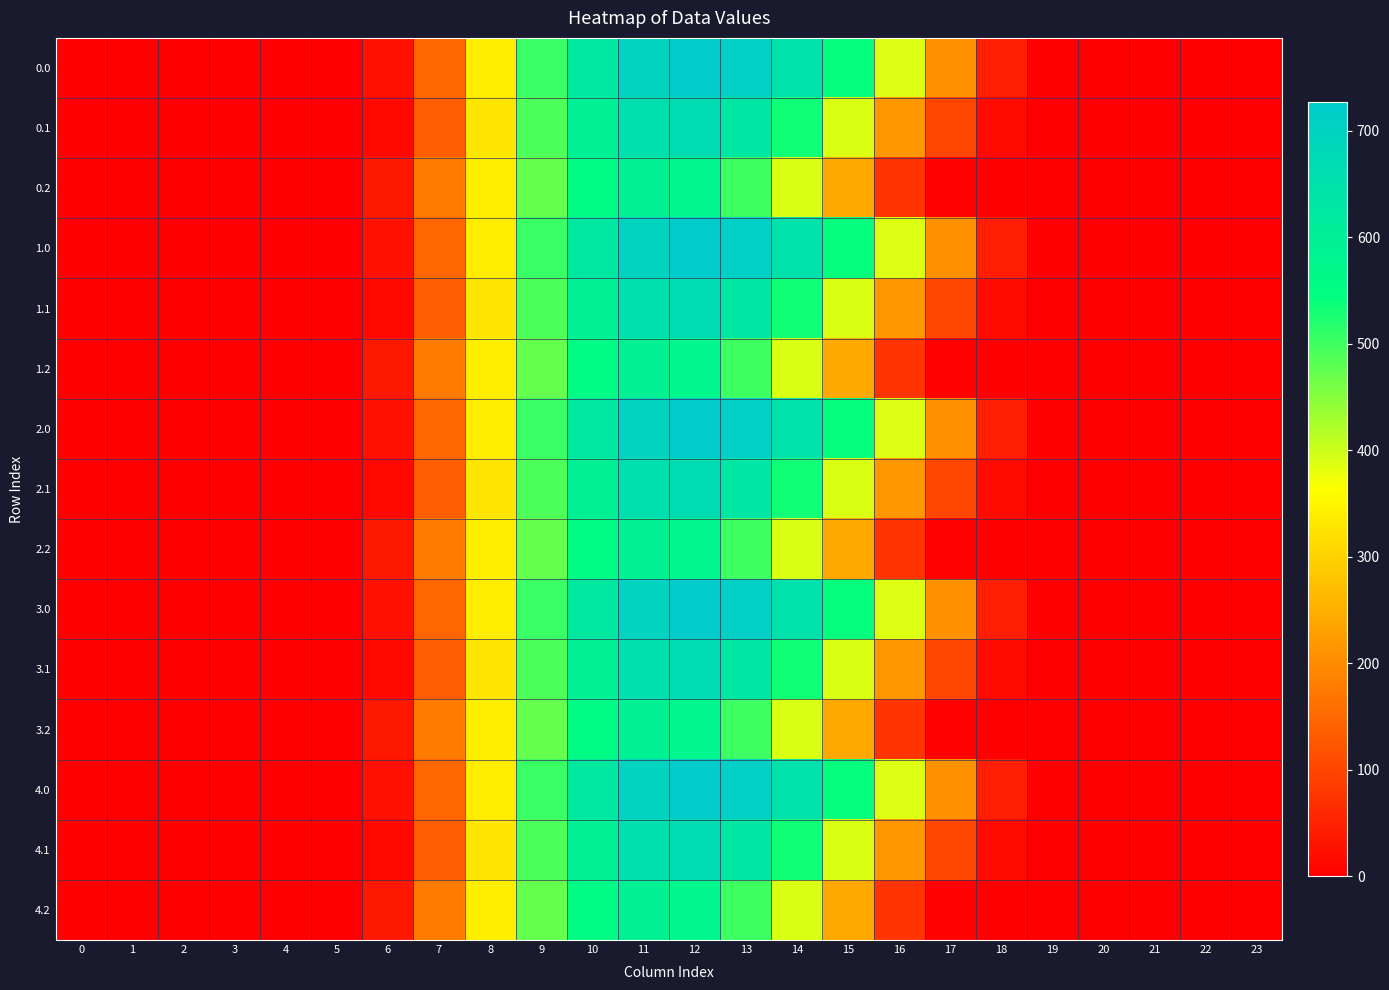

Reading left to right, list all the values displayed in this chart.

0.0: 0=0.0	1=0.0	2=0.0	3=0.0	4=0.0	5=0.0	6=23.2	7=146.0	8=336.1	9=503.1	10=623.6	11=696.8	12=727.5	13=711.8	14=650.0	15=540.3	16=388.8	17=206.8	18=44.9	19=2.7	20=0.0	21=0.0	22=0.0	23=0.0
0.1: 0=0.0	1=0.0	2=0.0	3=0.0	4=0.0	5=0.0	6=12.0	7=135.5	8=328.7	9=490.4	10=599.4	11=656.3	12=665.6	13=628.6	14=534.0	15=391.1	16=218.5	17=100.3	18=16.4	19=0.4	20=0.0	21=0.0	22=0.0	23=0.0
0.2: 0=0.0	1=0.0	2=0.0	3=0.0	4=0.0	5=0.0	6=35.6	7=178.4	8=339.9	9=473.2	10=559.6	11=594.9	12=571.9	13=501.8	14=392.1	15=239.2	16=75.5	17=4.1	18=0.2	19=0.0	20=0.0	21=0.0	22=0.0	23=0.0
1.0: 0=0.0	1=0.0	2=0.0	3=0.0	4=0.0	5=0.0	6=23.2	7=146.0	8=336.1	9=503.1	10=623.6	11=696.8	12=727.5	13=711.8	14=650.0	15=540.3	16=388.8	17=206.8	18=44.9	19=2.7	20=0.0	21=0.0	22=0.0	23=0.0
1.1: 0=0.0	1=0.0	2=0.0	3=0.0	4=0.0	5=0.0	6=12.0	7=135.5	8=328.7	9=490.4	10=599.4	11=656.3	12=665.6	13=628.6	14=534.0	15=391.1	16=218.5	17=100.3	18=16.4	19=0.4	20=0.0	21=0.0	22=0.0	23=0.0
1.2: 0=0.0	1=0.0	2=0.0	3=0.0	4=0.0	5=0.0	6=35.6	7=178.4	8=339.9	9=473.2	10=559.6	11=594.9	12=571.9	13=501.8	14=392.1	15=239.2	16=75.5	17=4.1	18=0.2	19=0.0	20=0.0	21=0.0	22=0.0	23=0.0
2.0: 0=0.0	1=0.0	2=0.0	3=0.0	4=0.0	5=0.0	6=23.2	7=146.0	8=336.1	9=503.1	10=623.6	11=696.8	12=727.5	13=711.8	14=650.0	15=540.3	16=388.8	17=206.8	18=44.9	19=2.7	20=0.0	21=0.0	22=0.0	23=0.0
2.1: 0=0.0	1=0.0	2=0.0	3=0.0	4=0.0	5=0.0	6=12.0	7=135.5	8=328.7	9=490.4	10=599.4	11=656.3	12=665.6	13=628.6	14=534.0	15=391.1	16=218.5	17=100.3	18=16.4	19=0.4	20=0.0	21=0.0	22=0.0	23=0.0
2.2: 0=0.0	1=0.0	2=0.0	3=0.0	4=0.0	5=0.0	6=35.6	7=178.4	8=339.9	9=473.2	10=559.6	11=594.9	12=571.9	13=501.8	14=392.1	15=239.2	16=75.5	17=4.1	18=0.2	19=0.0	20=0.0	21=0.0	22=0.0	23=0.0
3.0: 0=0.0	1=0.0	2=0.0	3=0.0	4=0.0	5=0.0	6=23.2	7=146.0	8=336.1	9=503.1	10=623.6	11=696.8	12=727.5	13=711.8	14=650.0	15=540.3	16=388.8	17=206.8	18=44.9	19=2.7	20=0.0	21=0.0	22=0.0	23=0.0
3.1: 0=0.0	1=0.0	2=0.0	3=0.0	4=0.0	5=0.0	6=12.0	7=135.5	8=328.7	9=490.4	10=599.4	11=656.3	12=665.6	13=628.6	14=534.0	15=391.1	16=218.5	17=100.3	18=16.4	19=0.4	20=0.0	21=0.0	22=0.0	23=0.0
3.2: 0=0.0	1=0.0	2=0.0	3=0.0	4=0.0	5=0.0	6=35.6	7=178.4	8=339.9	9=473.2	10=559.6	11=594.9	12=571.9	13=501.8	14=392.1	15=239.2	16=75.5	17=4.1	18=0.2	19=0.0	20=0.0	21=0.0	22=0.0	23=0.0
4.0: 0=0.0	1=0.0	2=0.0	3=0.0	4=0.0	5=0.0	6=23.2	7=146.0	8=336.1	9=503.1	10=623.6	11=696.8	12=727.5	13=711.8	14=650.0	15=540.3	16=388.8	17=206.8	18=44.9	19=2.7	20=0.0	21=0.0	22=0.0	23=0.0
4.1: 0=0.0	1=0.0	2=0.0	3=0.0	4=0.0	5=0.0	6=12.0	7=135.5	8=328.7	9=490.4	10=599.4	11=656.3	12=665.6	13=628.6	14=534.0	15=391.1	16=218.5	17=100.3	18=16.4	19=0.4	20=0.0	21=0.0	22=0.0	23=0.0
4.2: 0=0.0	1=0.0	2=0.0	3=0.0	4=0.0	5=0.0	6=35.6	7=178.4	8=339.9	9=473.2	10=559.6	11=594.9	12=571.9	13=501.8	14=392.1	15=239.2	16=75.5	17=4.1	18=0.2	19=0.0	20=0.0	21=0.0	22=0.0	23=0.0